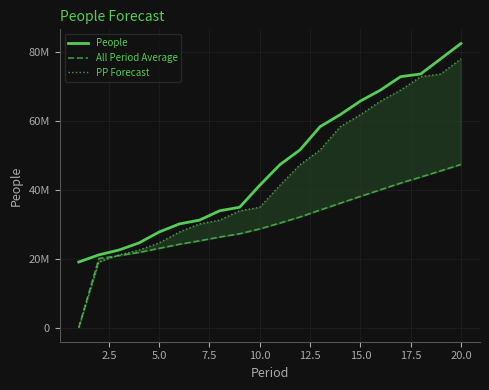

True or false: People and All Period Average intersect in this chart.

False